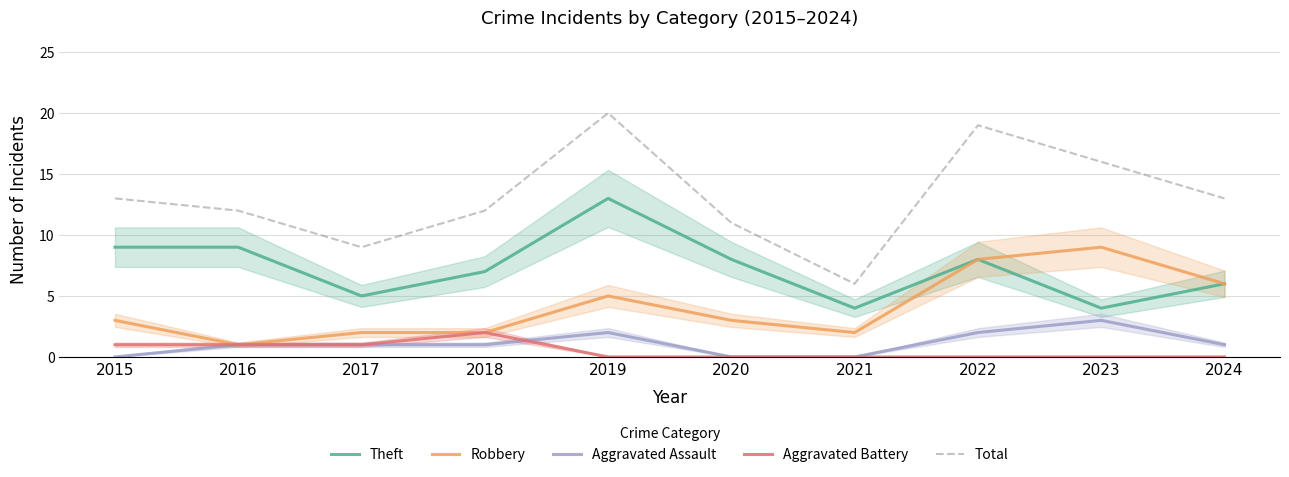

Does the chart display data point markers on the line(s)?

No